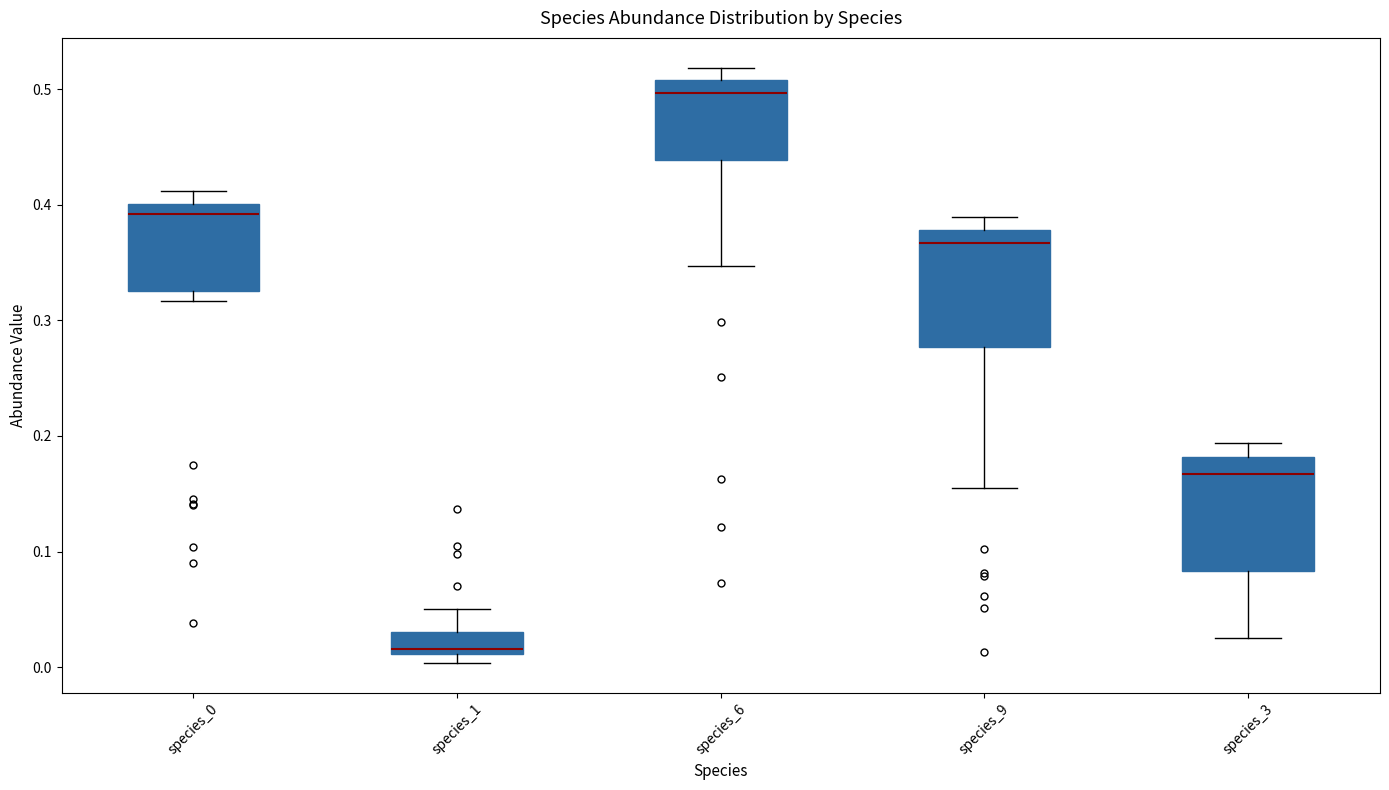

Which box's median line is the highest?

species_6